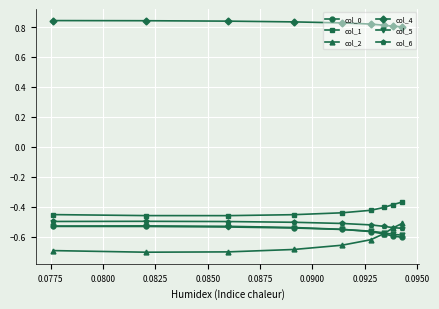

True or false: col_4 and col_0 cross at least once.

False